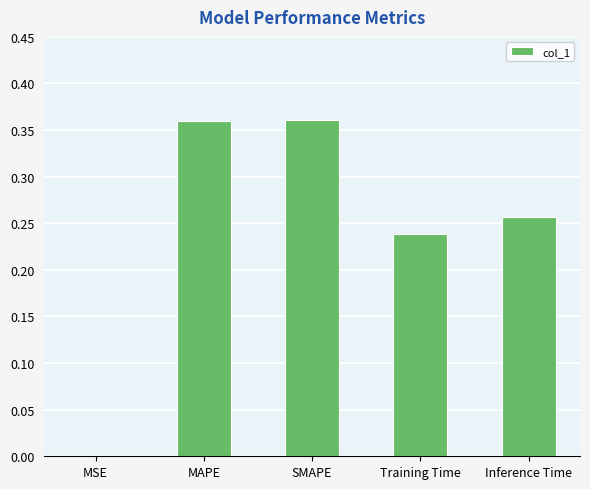

Which has a higher value, Inference Time or MSE?

Inference Time